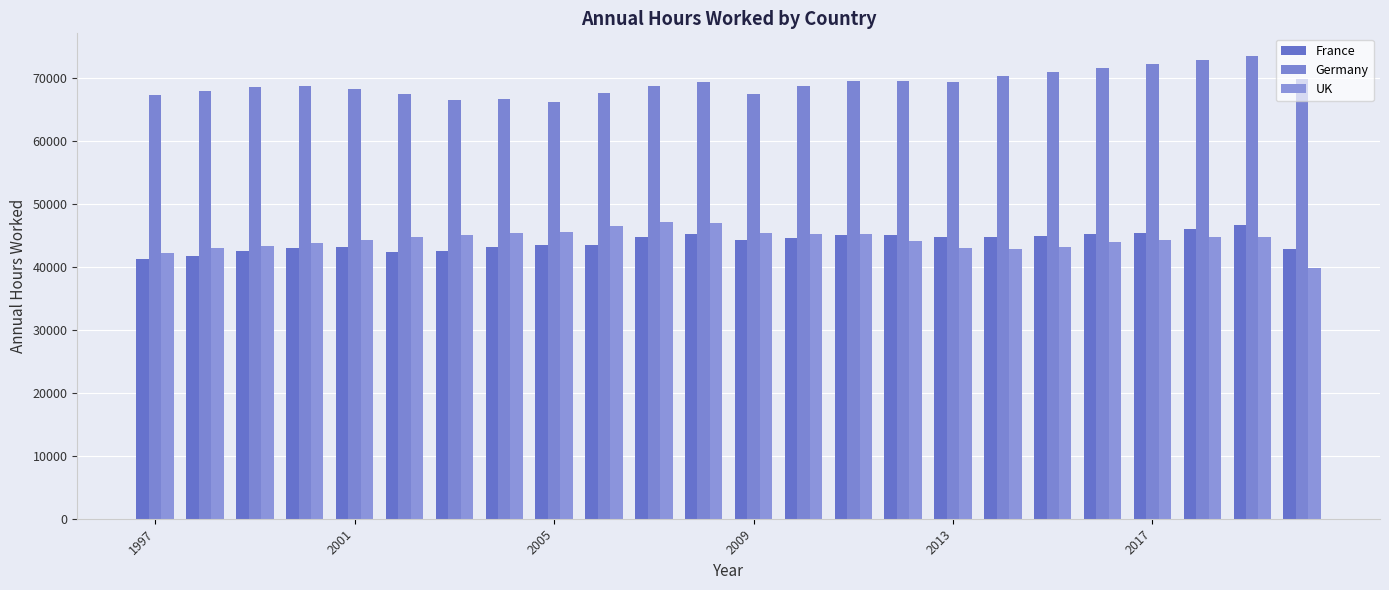

How many series are shown in this chart?

3